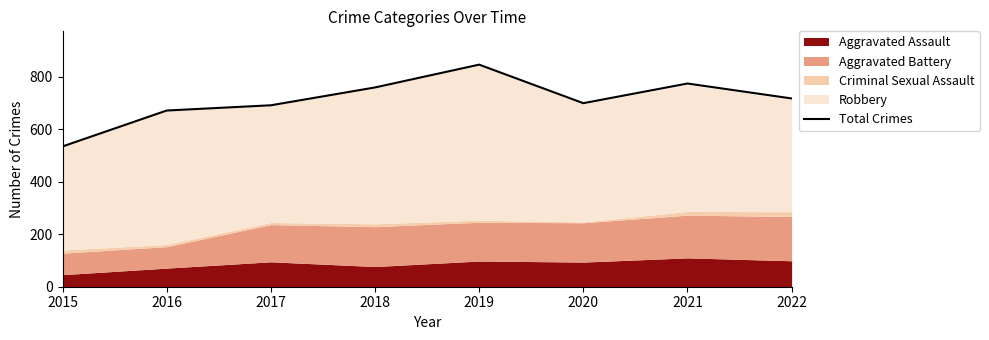

What is the average value?

712